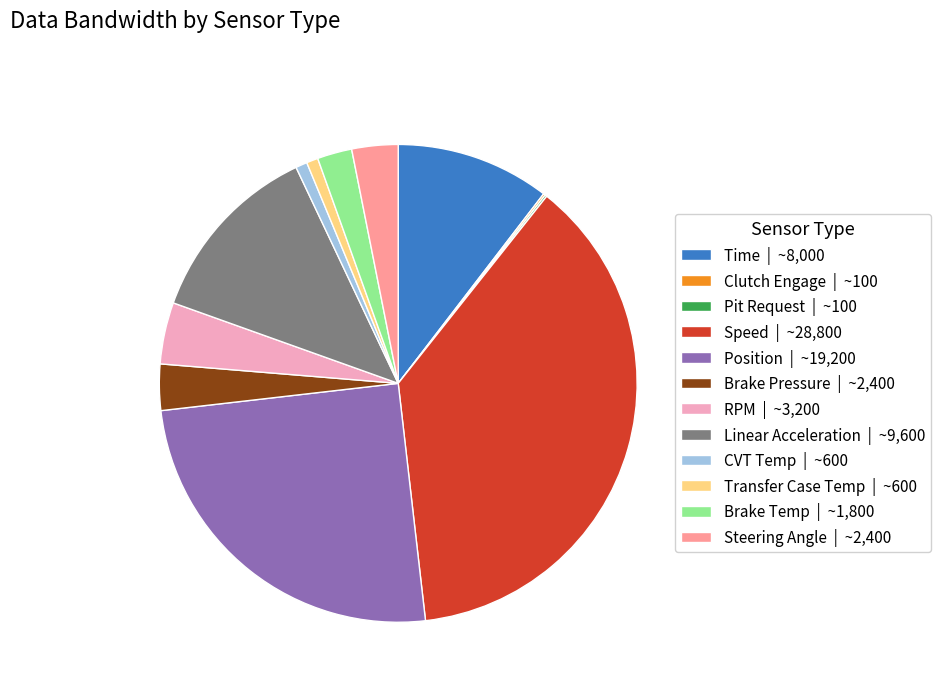

Is there any slice that represents more than half of the pie?

No